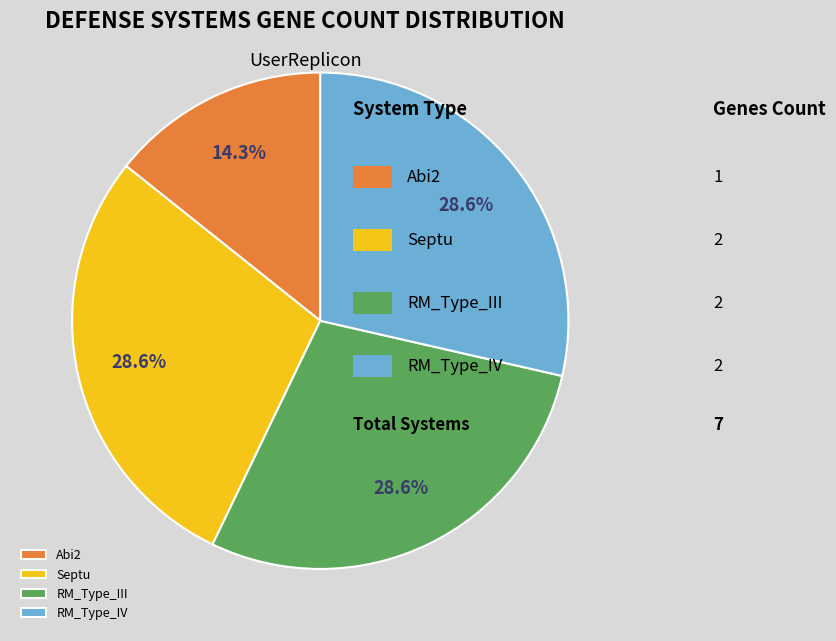

Count the number of slices in the pie.

4